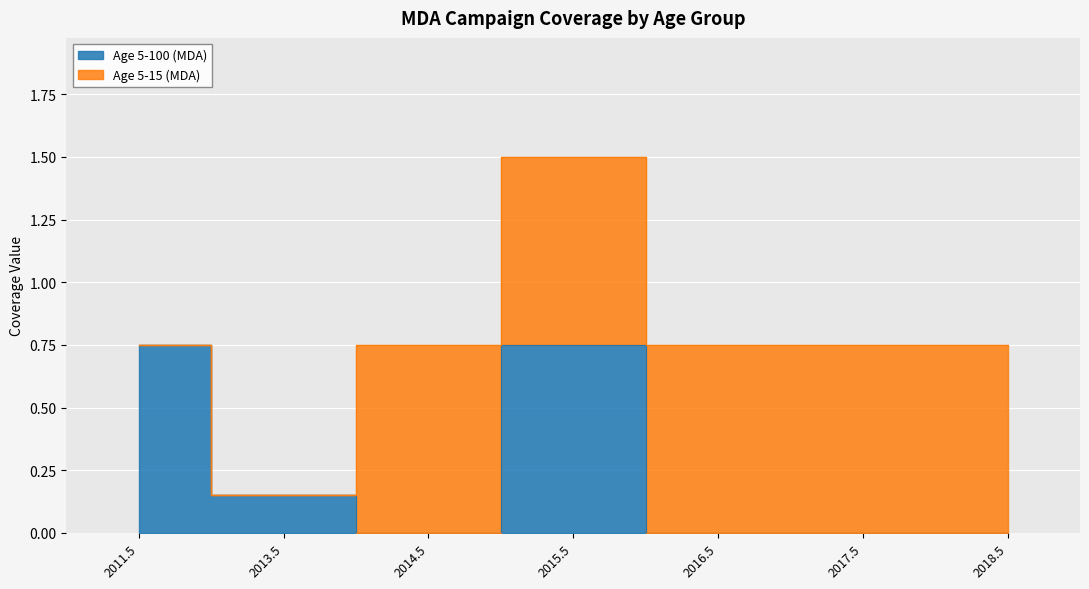

Where is the first local minimum?

2014.5